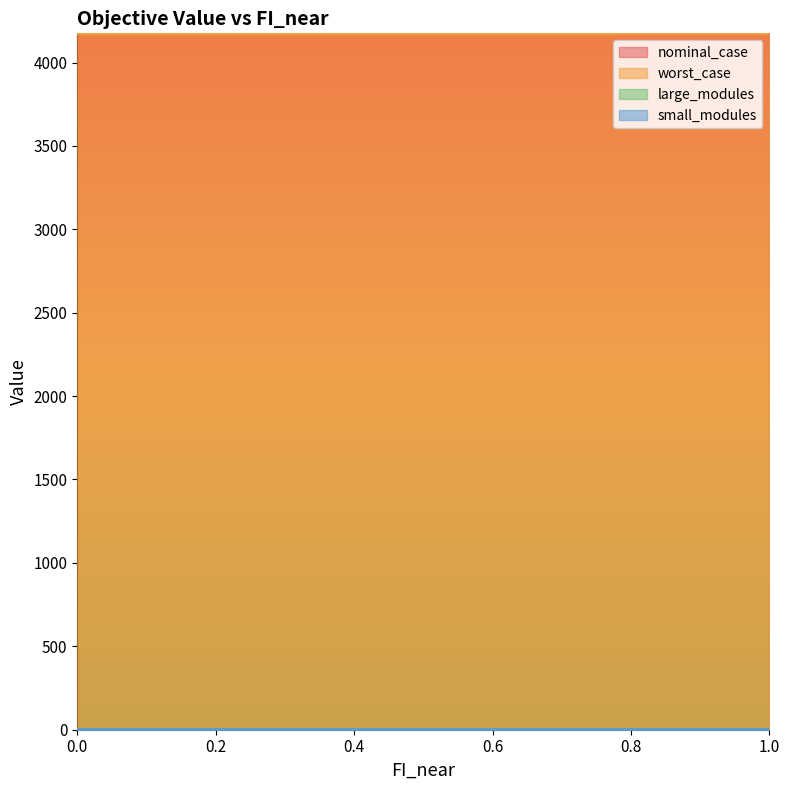

Reading right to left, transcribe all the data shown in this chart.

nominal_case: 4174.5	4174.5	4174.5	4174.5	4174.5	4174.5	4174.5	4174.5	4174.5	4174.5	4174.5
worst_case: 4174.5	4174.5	4174.5	4174.5	4174.5	4174.5	4174.5	4174.5	4174.5	4174.5	4174.5
large_modules: 0.0	0.0	0.0	0.0	0.0	0.0	0.0	0.0	0.0	0.0	0.0
small_modules: 3.0	3.0	3.0	3.0	3.0	3.0	3.0	3.0	3.0	3.0	3.0